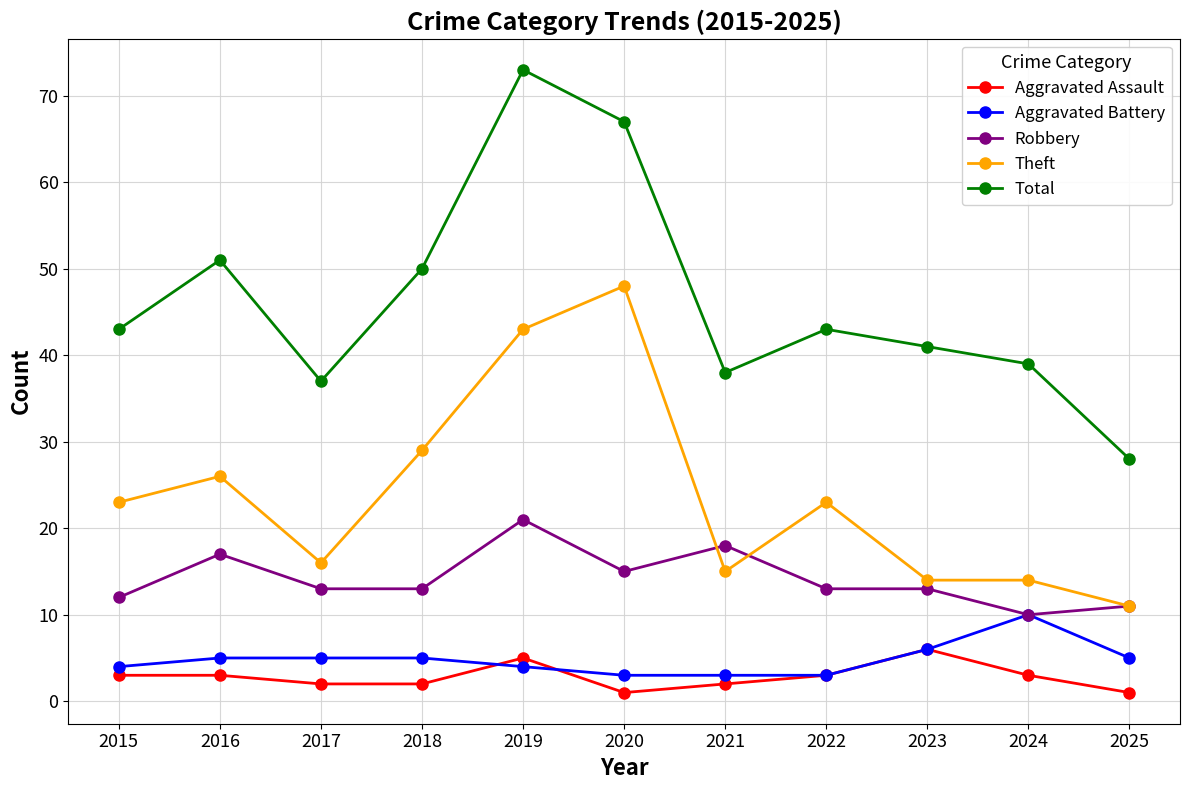

What is the difference between the highest and lowest values at 2022?

40